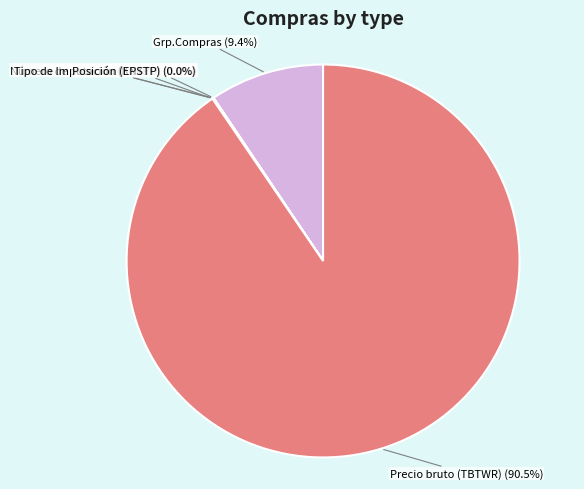

Is there any slice that represents more than half of the pie?

Yes